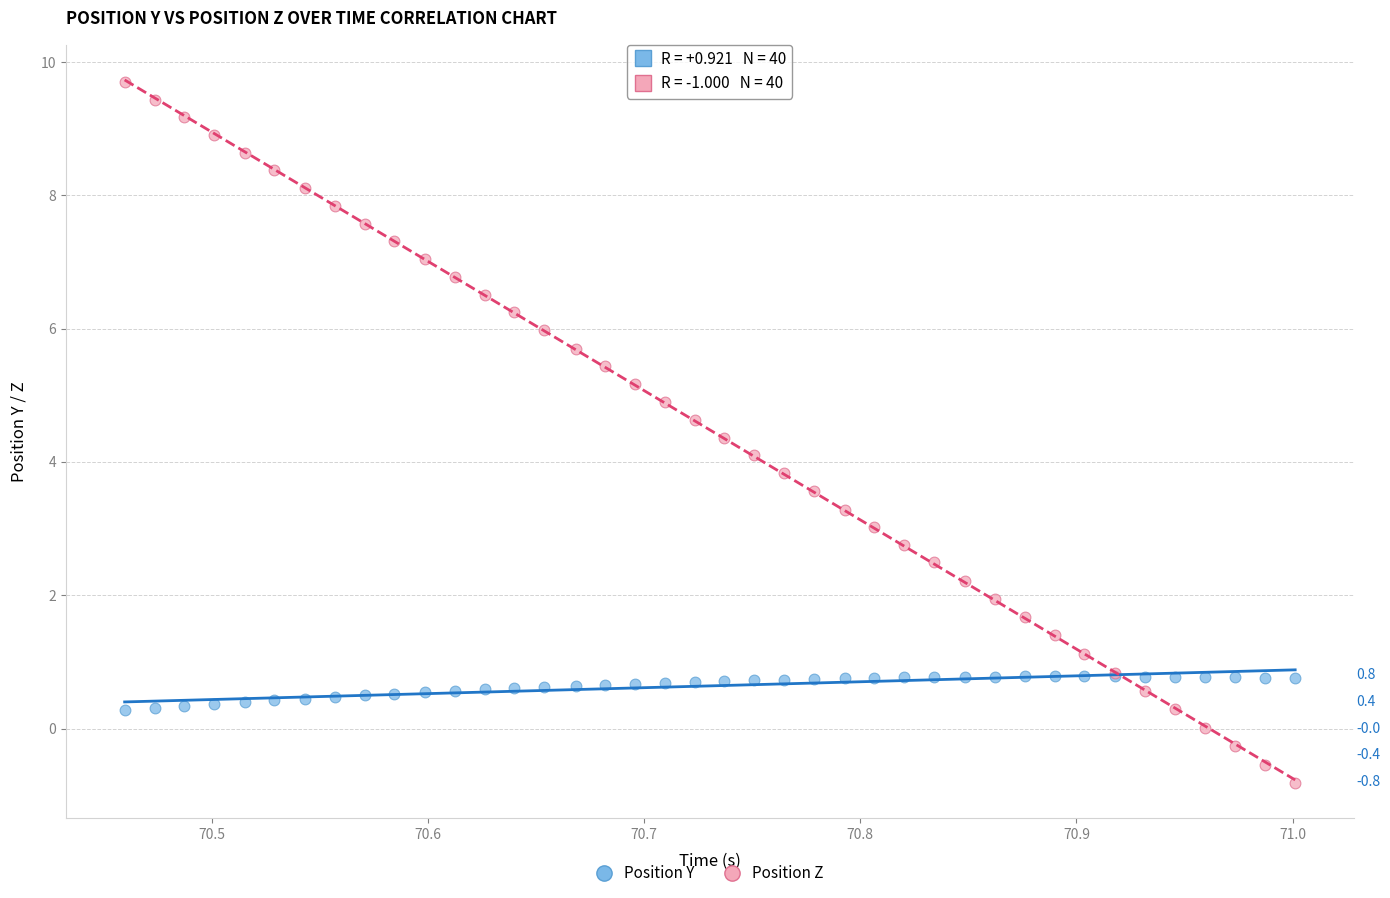

Which series contains the highest Y value?

Position Z